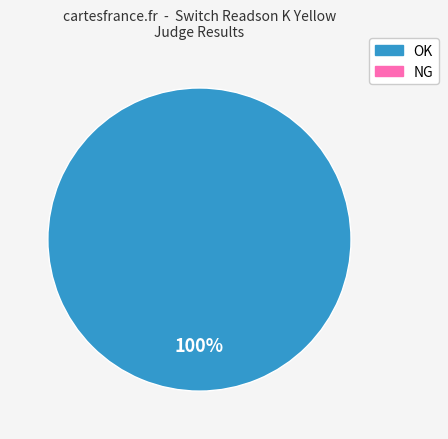

Does any single category account for the majority?

Yes